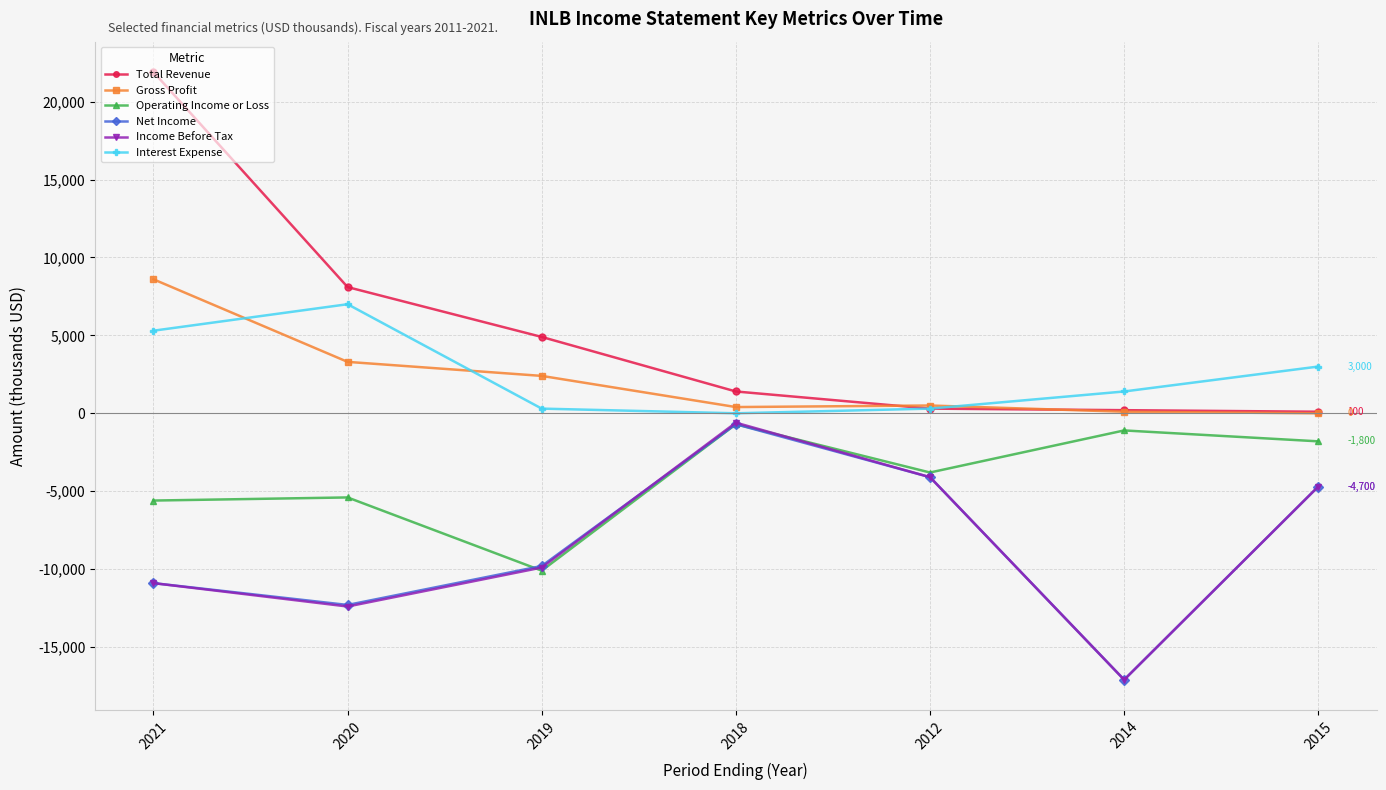

How many categories are shown in the chart?

7